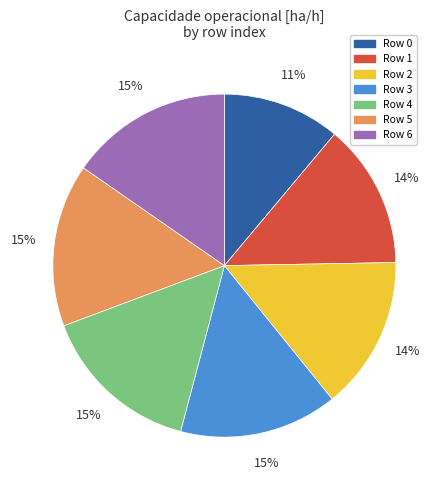

To the nearest percent, what is the average slice percentage?

14%